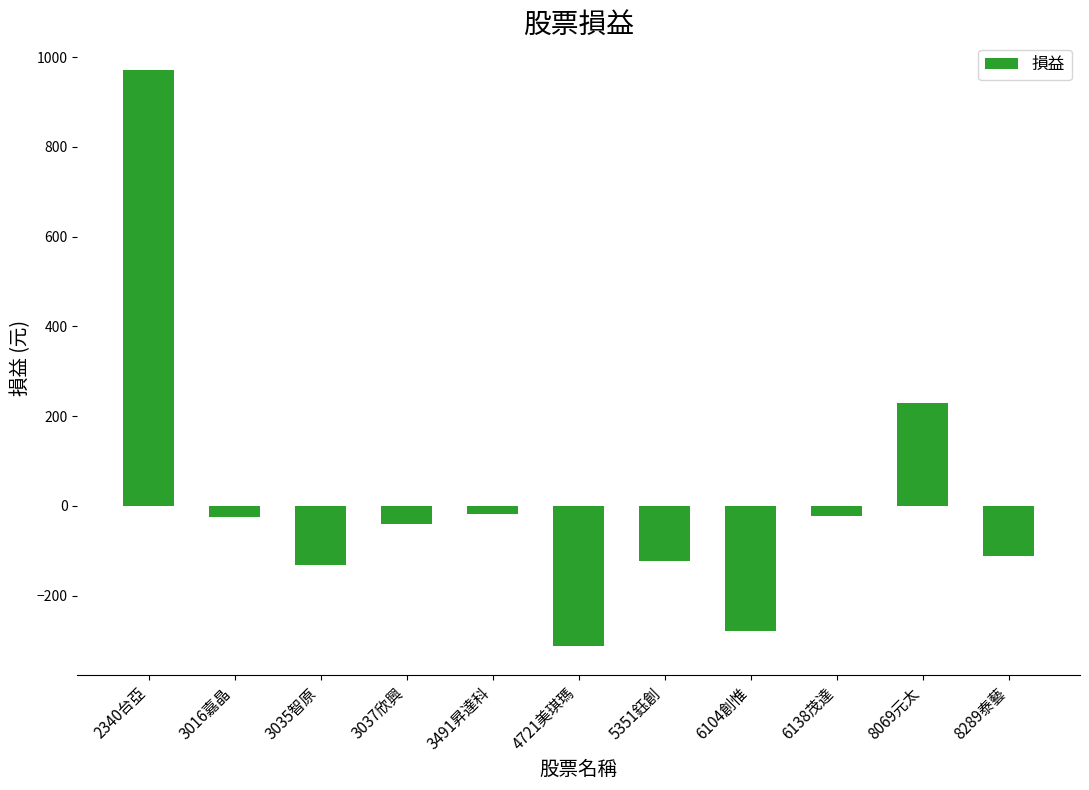

What is the label of the 3rd bar from the left?

3035智原